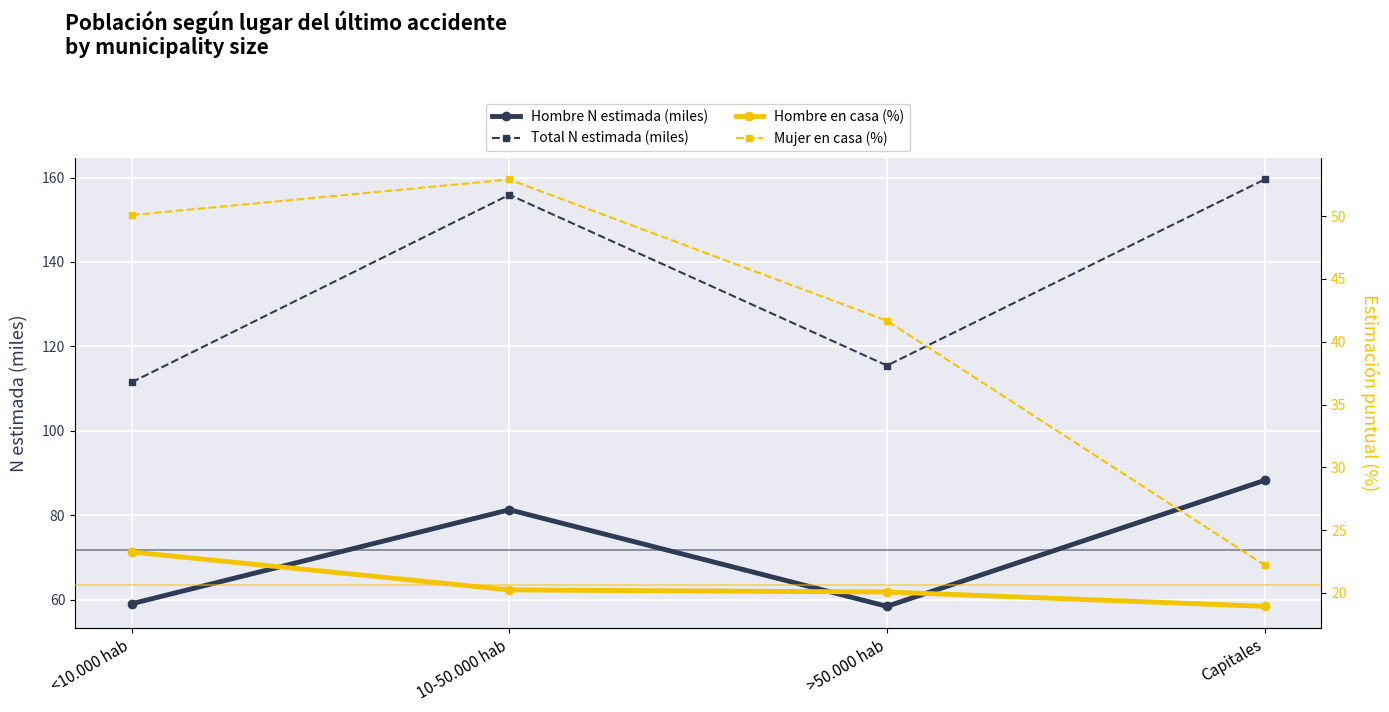

List the series in order of their overall mean, highest first.

Total N estimada (miles), Hombre N estimada (miles), Mujer en casa (%), Hombre en casa (%)